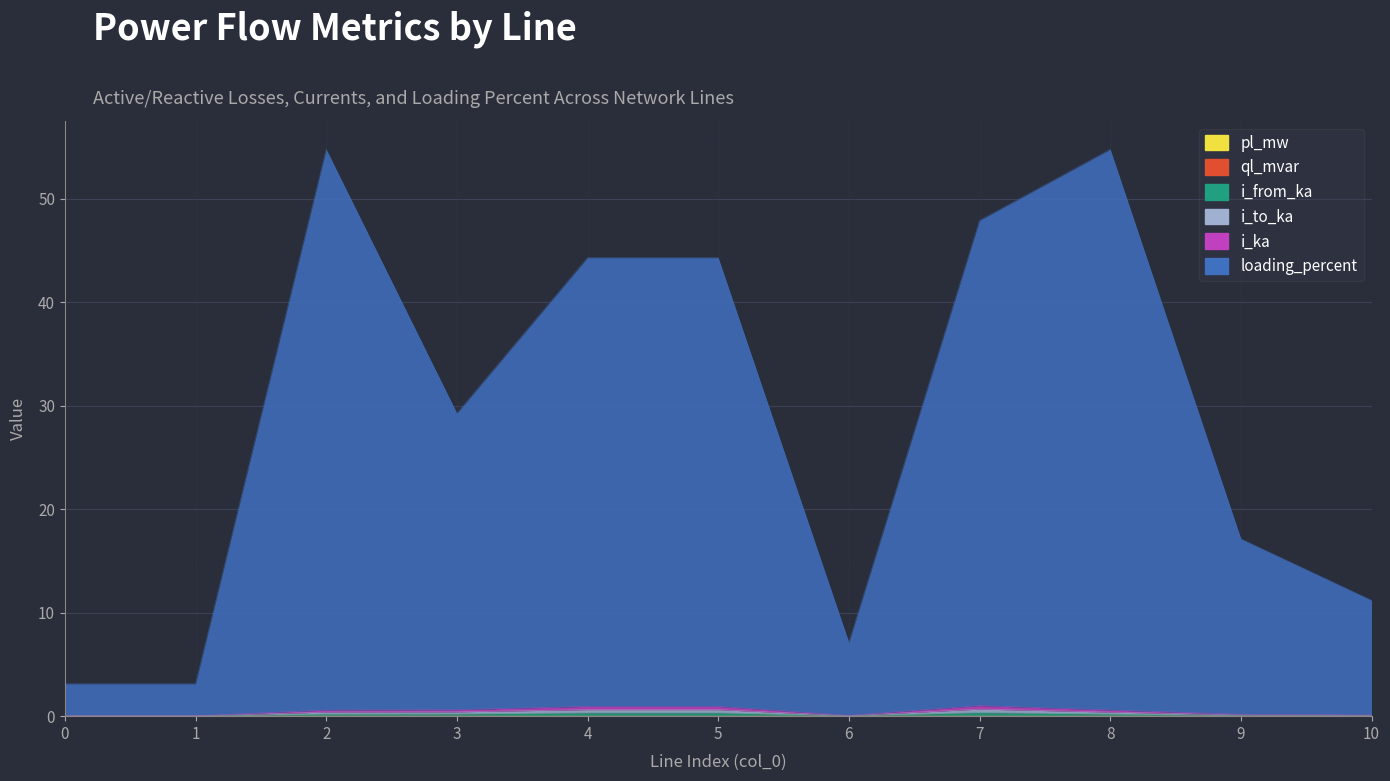

Reading left to right, extract all data points from this chart.

pl_mw: 0.0	0.0	0.0	0.0	0.0	0.0	0.0	0.0	0.0	0.0	0.0
ql_mvar: 0.0	0.0	0.0	0.0	0.0	0.0	0.0	0.0	0.0	0.0	0.0
i_from_ka: 0.0	0.0	0.6	0.6	0.9	0.9	0.1	1.0	0.6	0.2	0.1
i_to_ka: 0.0	0.0	0.4	0.4	0.6	0.6	0.1	0.7	0.4	0.1	0.1
i_ka: 0.0	0.0	0.2	0.2	0.3	0.3	0.0	0.3	0.2	0.1	0.0
loading_percent: 3.1	3.1	54.8	29.3	44.3	44.3	7.1	47.9	54.8	17.1	11.2